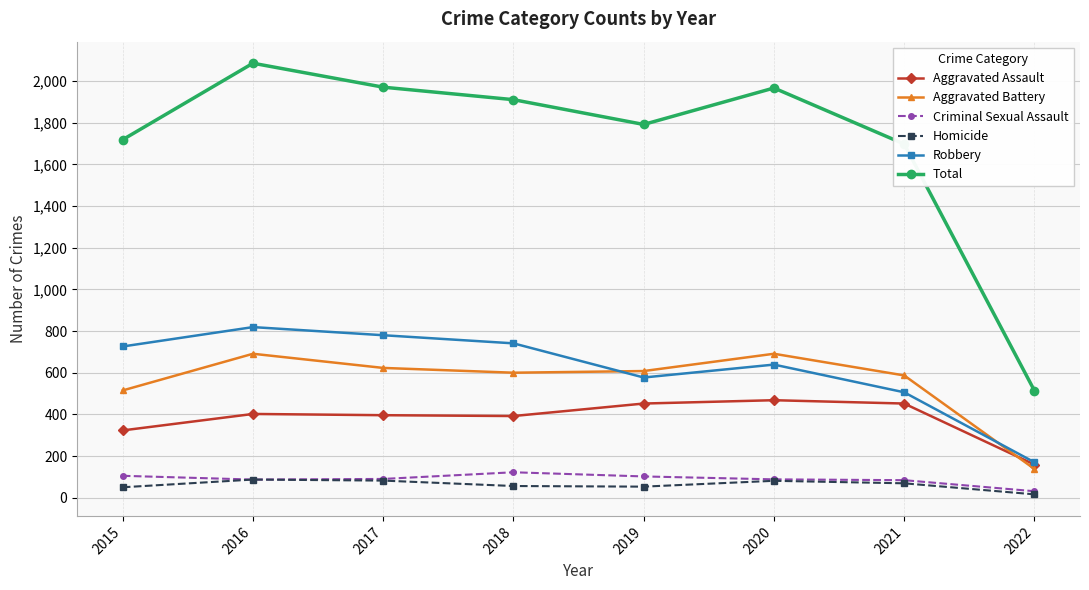

Rank the series by their maximum value, from lowest to highest.

Homicide, Criminal Sexual Assault, Aggravated Assault, Aggravated Battery, Robbery, Total